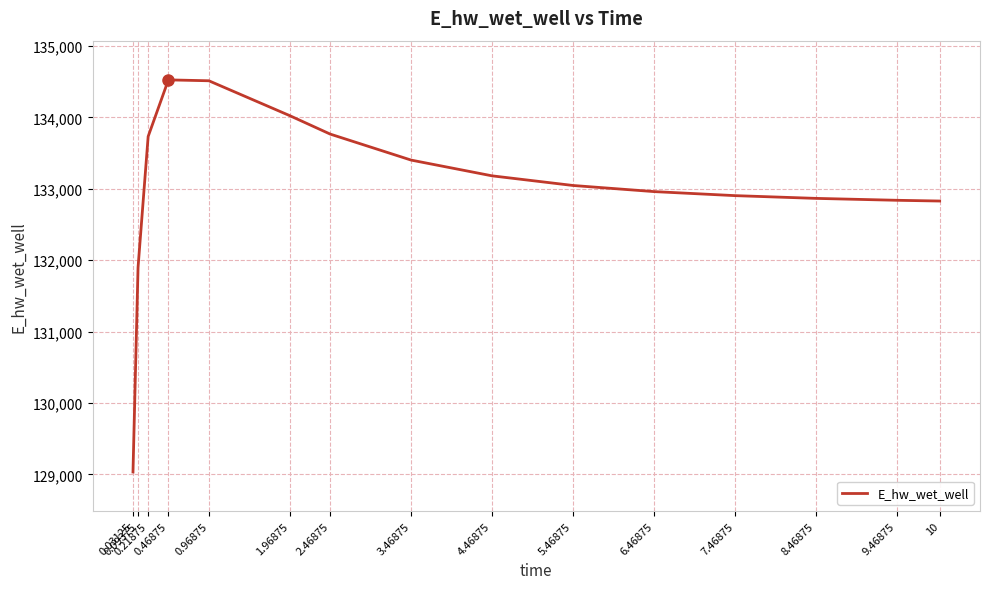

The chart shows a value of 178444.8 at 10. True or false?

False